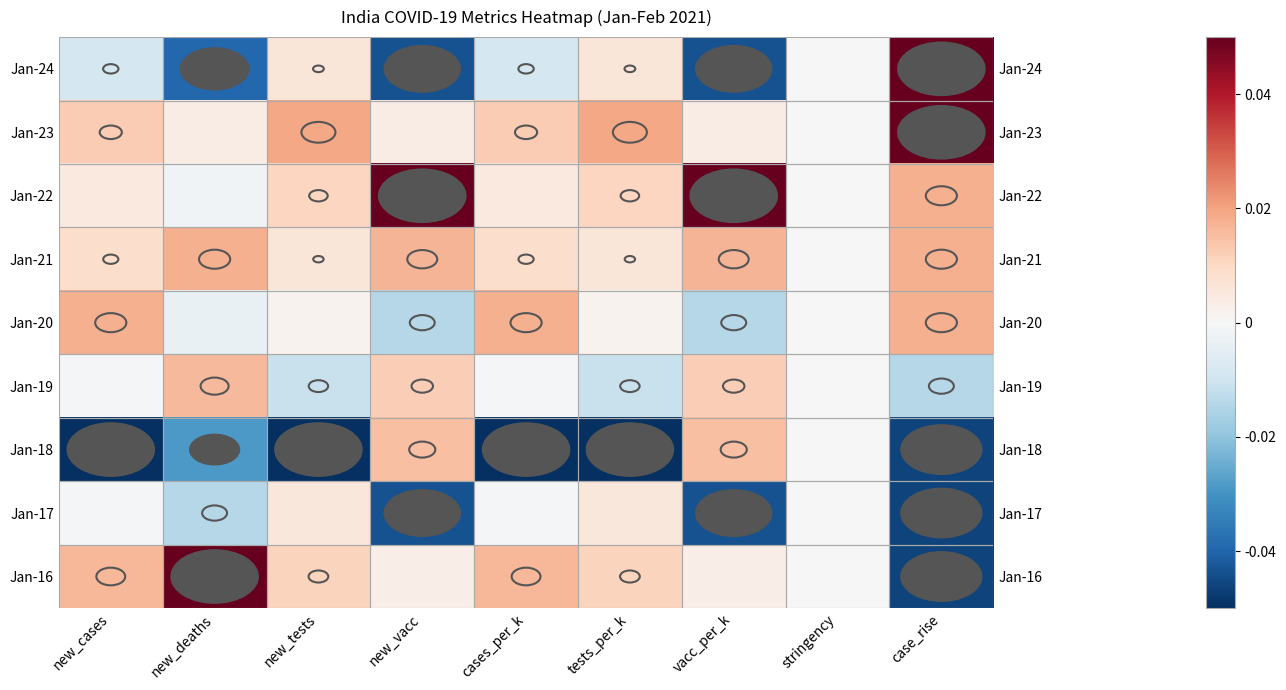

What is the maximum value shown in the chart?

0.1